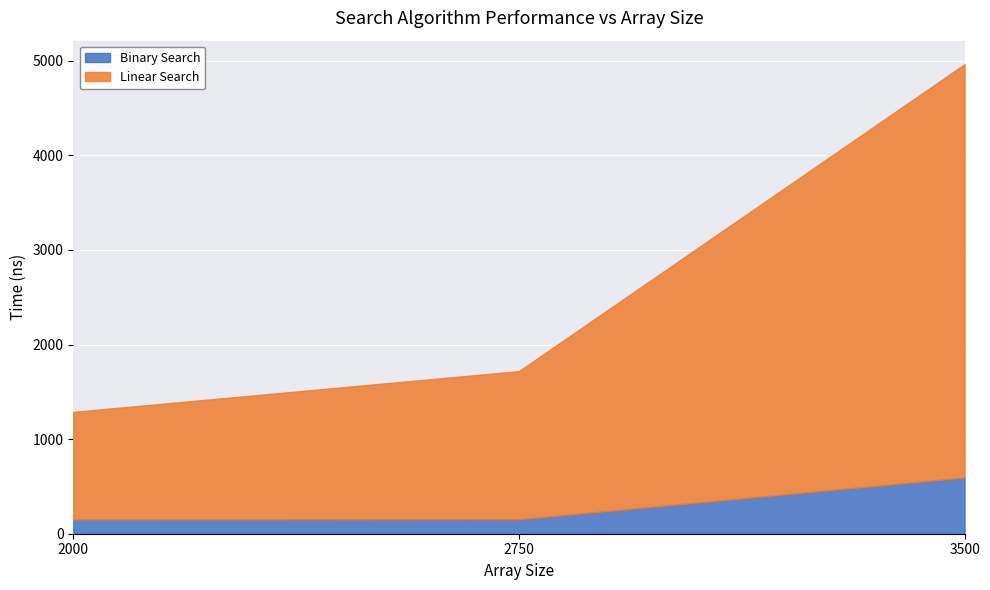

At which label does Binary Search reach its minimum?

2000